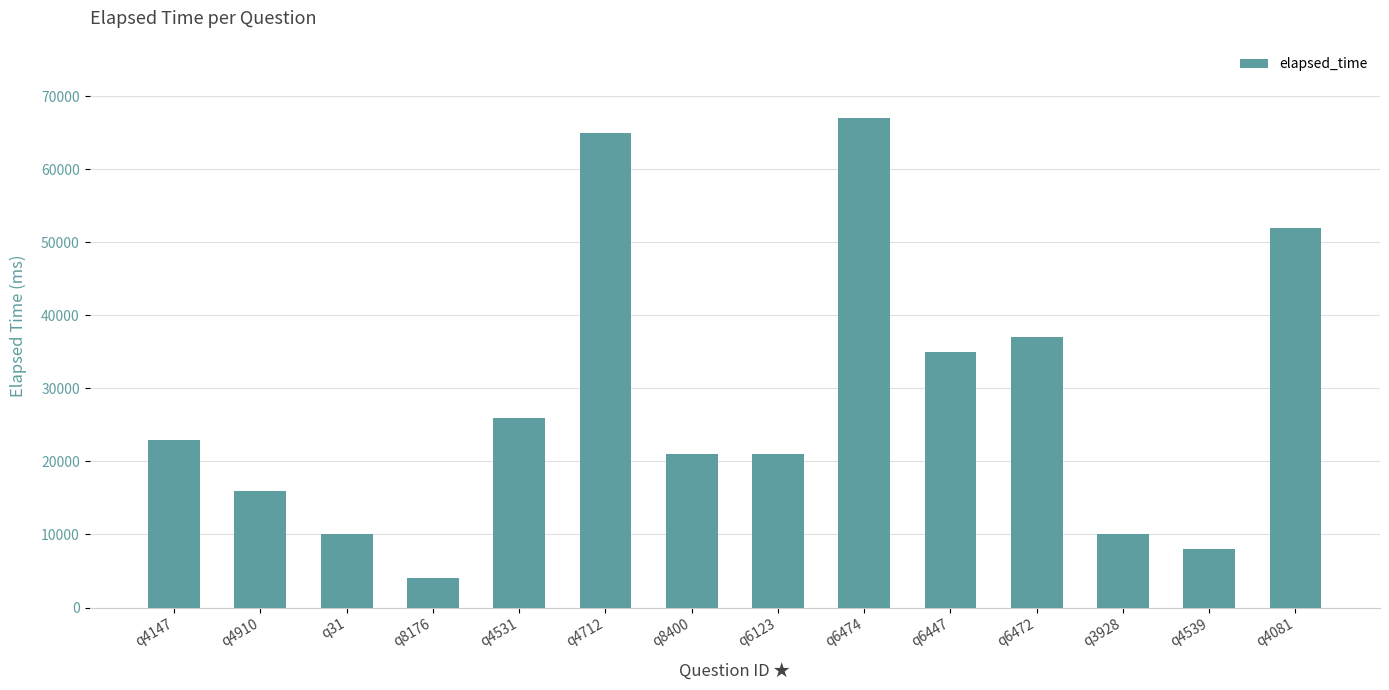

How many categories are shown in the chart?

14